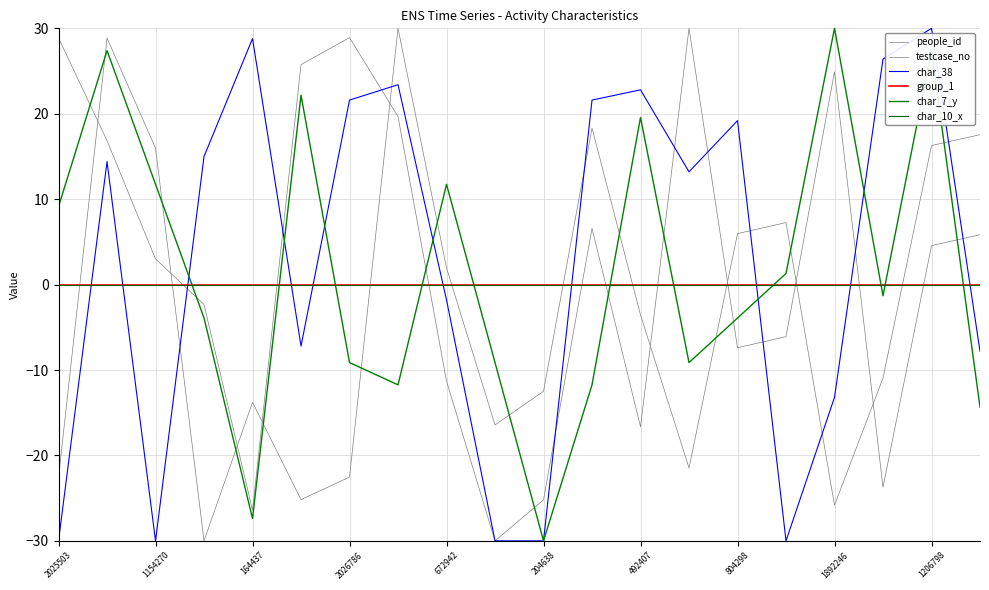

Which series ends up on top after the final intersection of char_10_x and char_7_y?

char_10_x